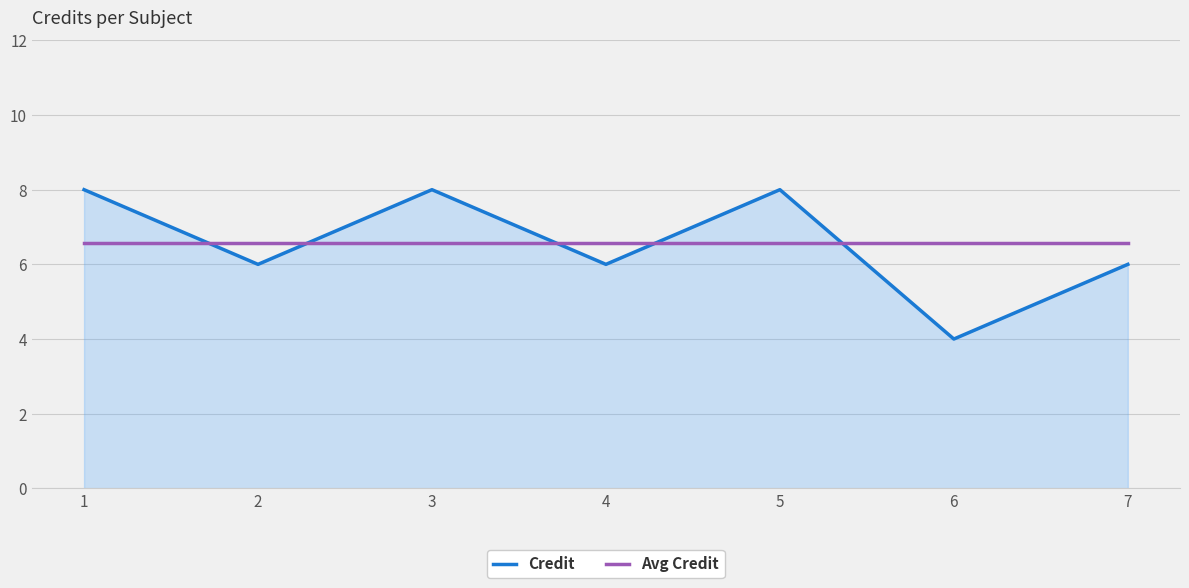

How many times do Credit and Avg Credit cross each other?

5